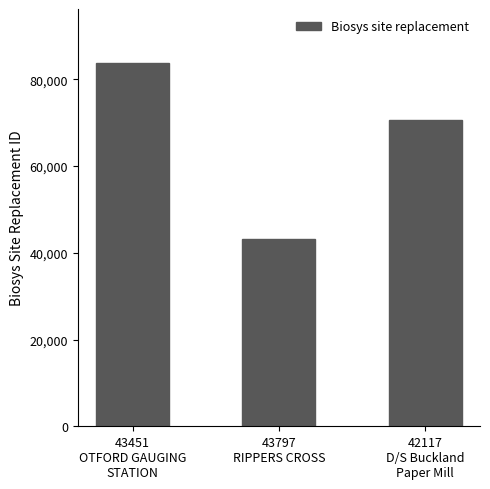

What is the average value?

65832